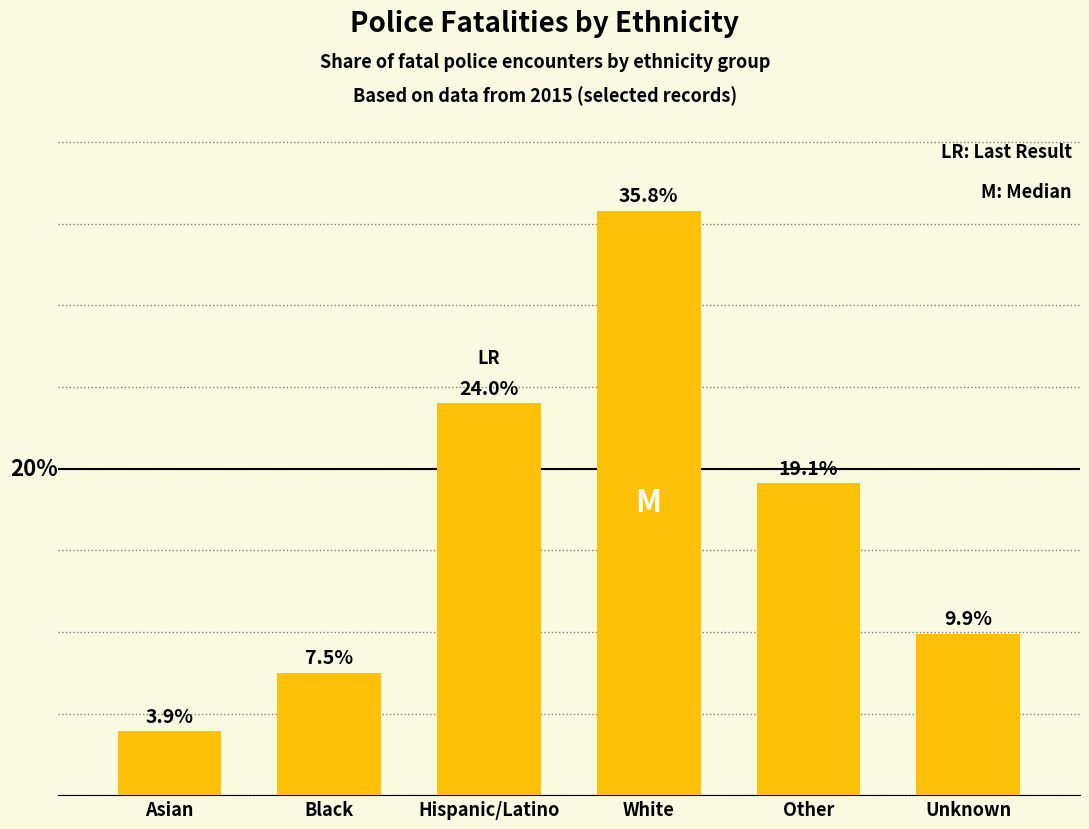

Rank the categories by value from lowest to highest.

Asian, Black, Unknown, Other, Hispanic/Latino, White